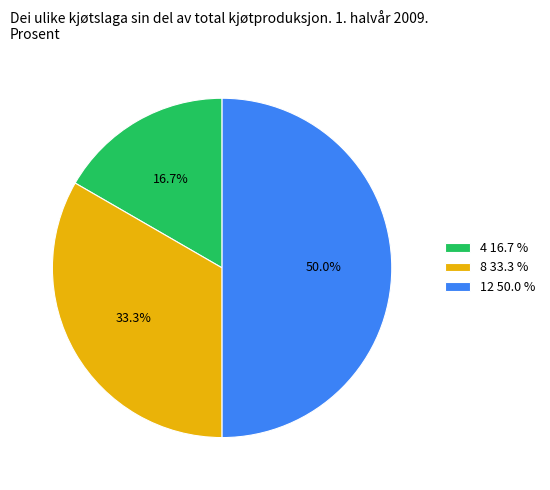

How many segments does this pie chart have?

3